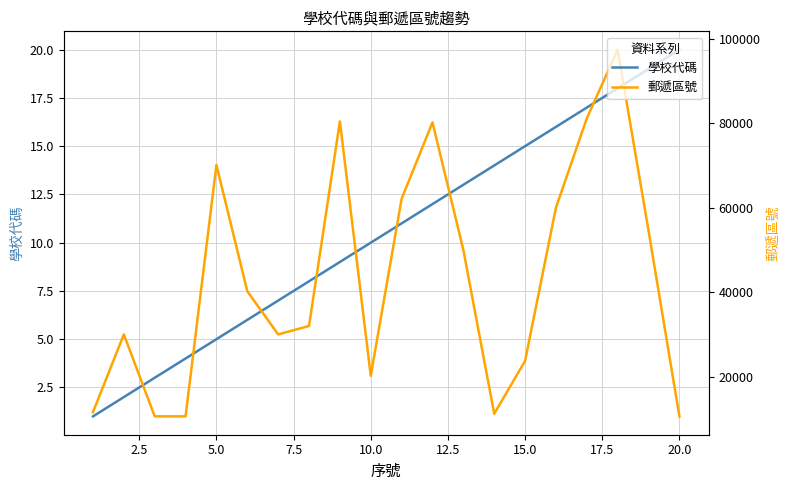

True or false: 郵遞區號 and 學校代碼 intersect in this chart.

False